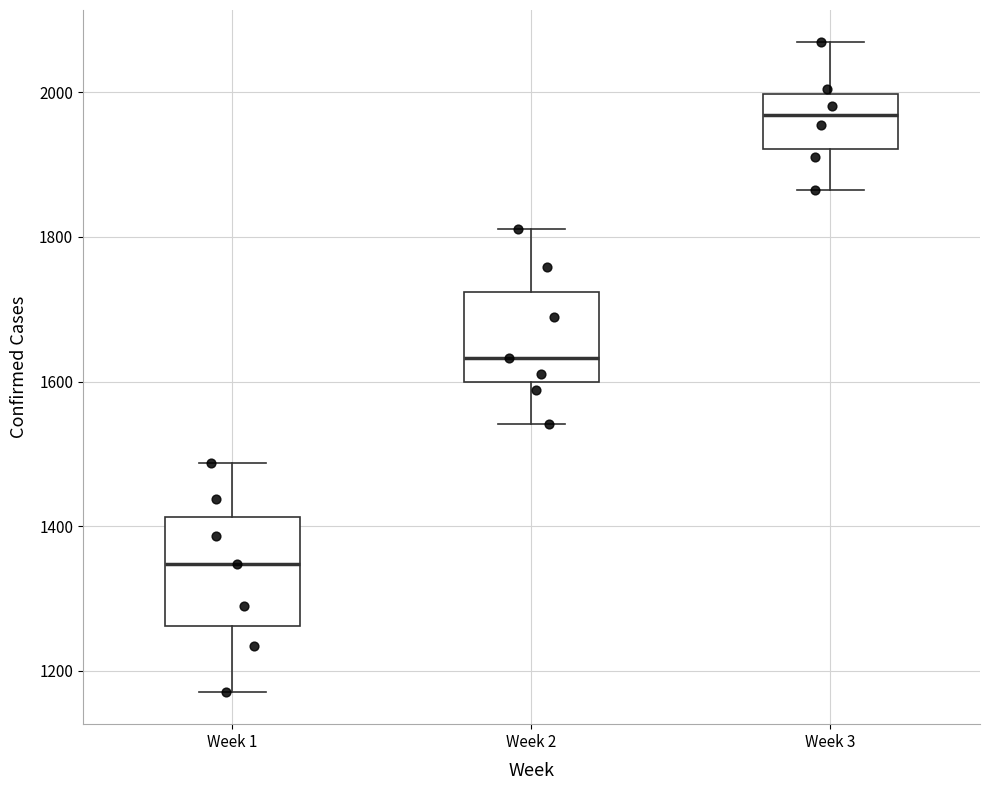

Which box has the highest median line?

Week 3